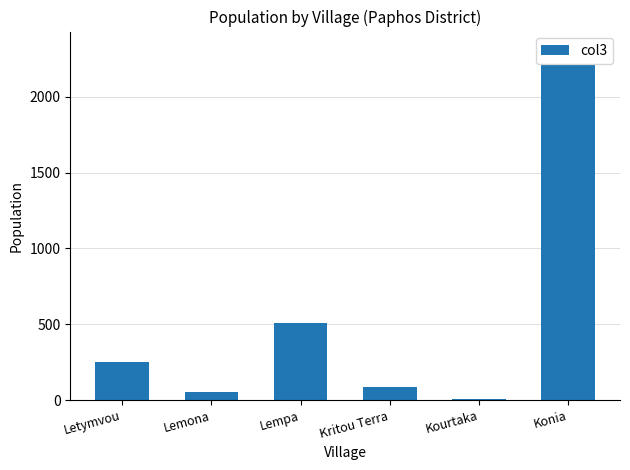

What is the greatest value displayed?

2209